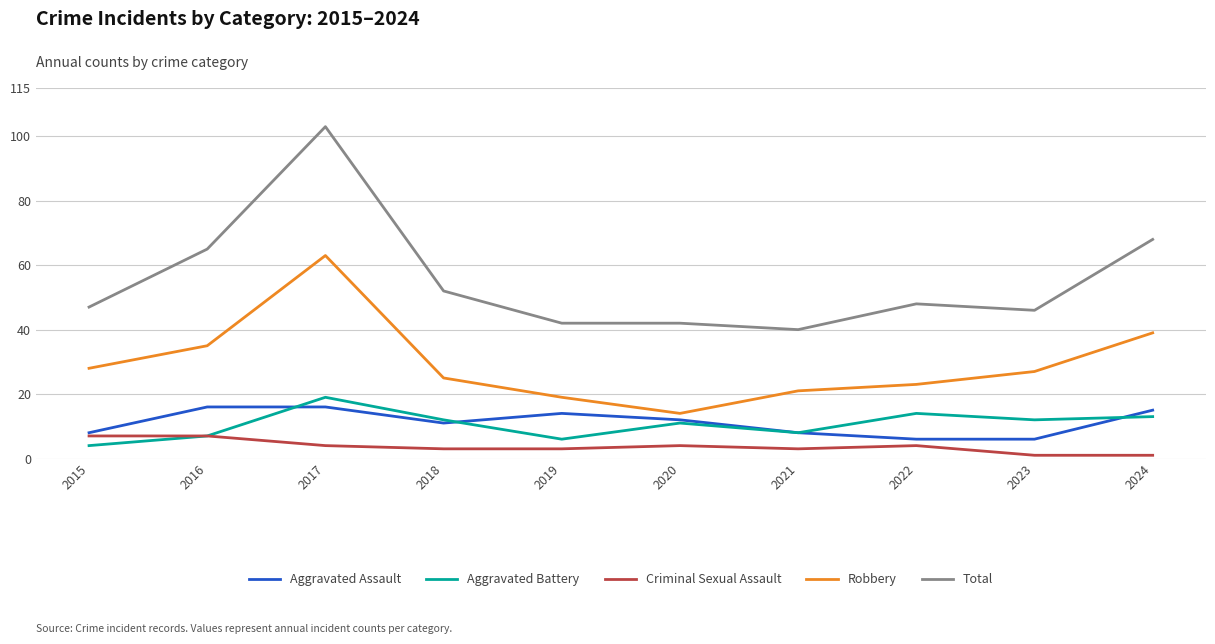

True or false: Aggravated Assault has a value of 24 at 2017.

False